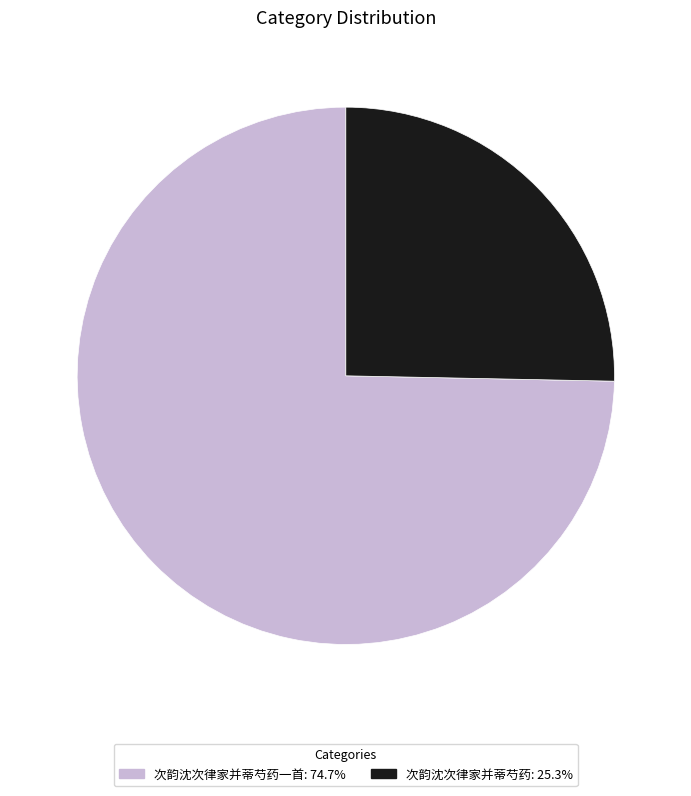

How many segments does this pie chart have?

2